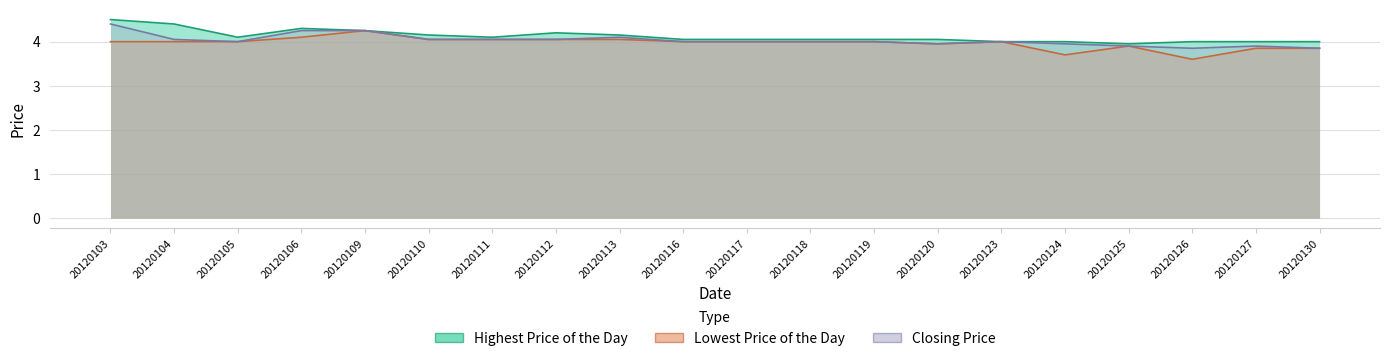

Reading left to right, what are all the values shown in this chart?

Highest Price of the Day: 20120103=4.5	20120104=4.4	20120105=4.1	20120106=4.3	20120109=4.2	20120110=4.2	20120111=4.1	20120112=4.2	20120113=4.2	20120116=4.0	20120117=4.0	20120118=4.0	20120119=4.0	20120120=4.0	20120123=4.0	20120124=4.0	20120125=4.0	20120126=4.0	20120127=4.0	20120130=4.0
Lowest Price of the Day: 20120103=4.0	20120104=4.0	20120105=4.0	20120106=4.1	20120109=4.2	20120110=4.0	20120111=4.0	20120112=4.0	20120113=4.0	20120116=4.0	20120117=4.0	20120118=4.0	20120119=4.0	20120120=4.0	20120123=4.0	20120124=3.7	20120125=3.9	20120126=3.6	20120127=3.9	20120130=3.9
Closing Price: 20120103=4.4	20120104=4.0	20120105=4.0	20120106=4.2	20120109=4.2	20120110=4.0	20120111=4.0	20120112=4.0	20120113=4.1	20120116=4.0	20120117=4.0	20120118=4.0	20120119=4.0	20120120=4.0	20120123=4.0	20120124=4.0	20120125=3.9	20120126=3.9	20120127=3.9	20120130=3.9